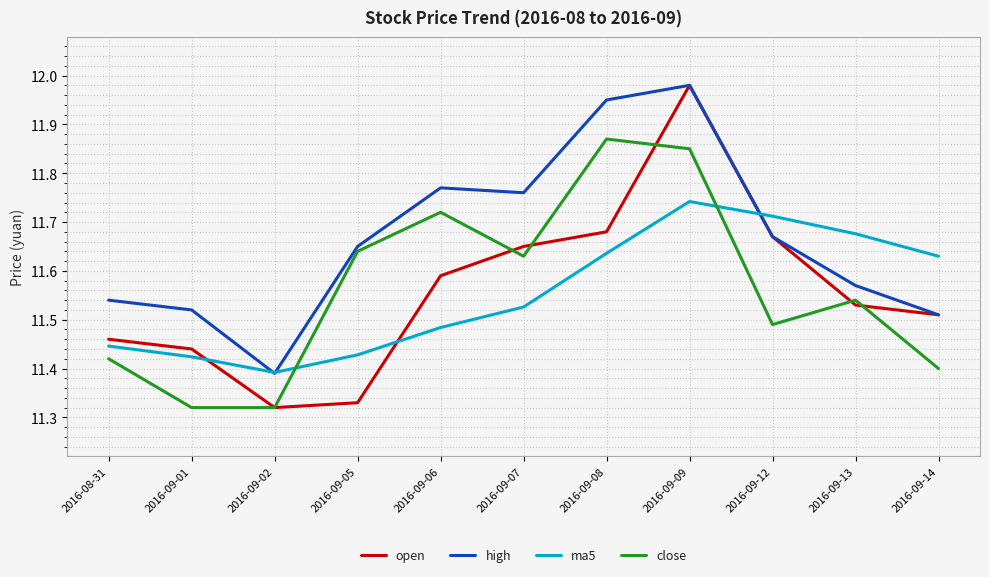

The value of open at 2016-09-13 is 15.5. True or false?

False